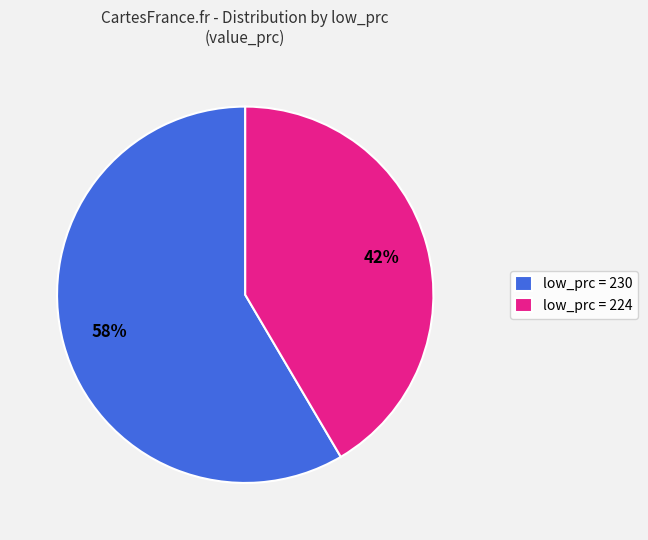

Is low_prc = 224 the majority of the pie?

No